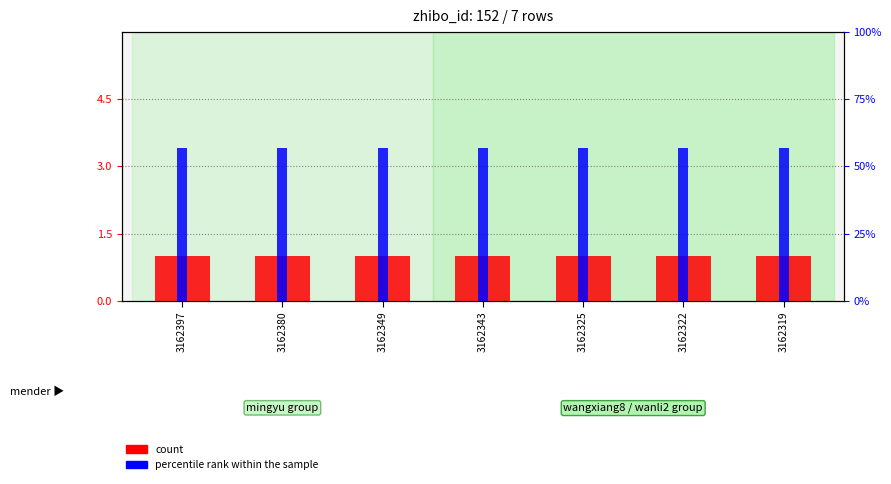

What is the total value across all series at 3162343?

58